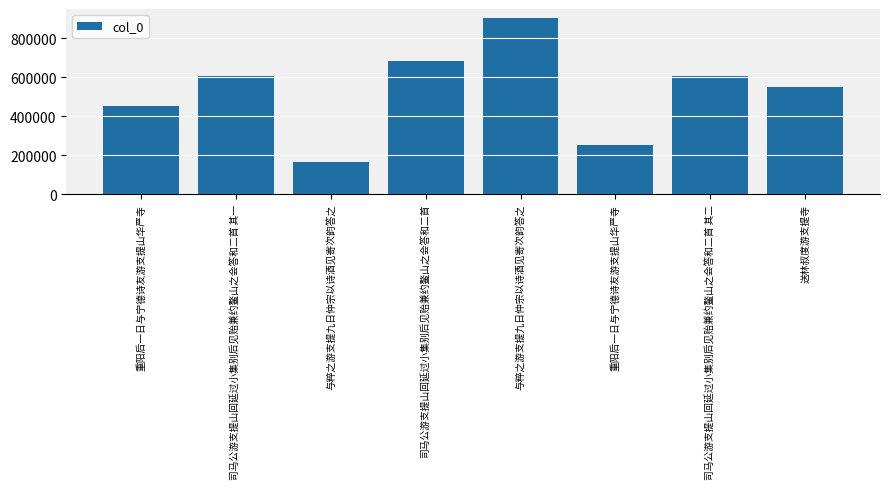

Read the value at 与粹之游支提九日仲宗以诗酒见寄次韵答之, to the nearest 50.

166650